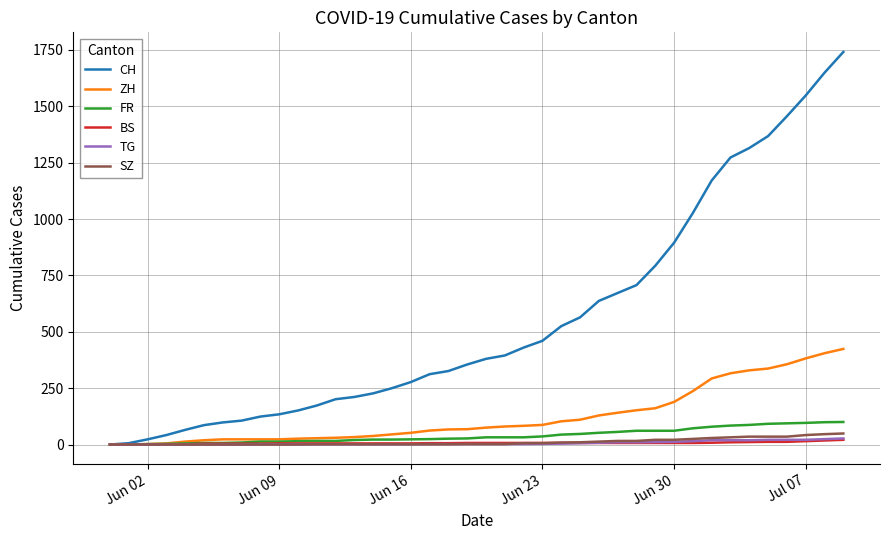

Which series has the largest total across all categories?

CH